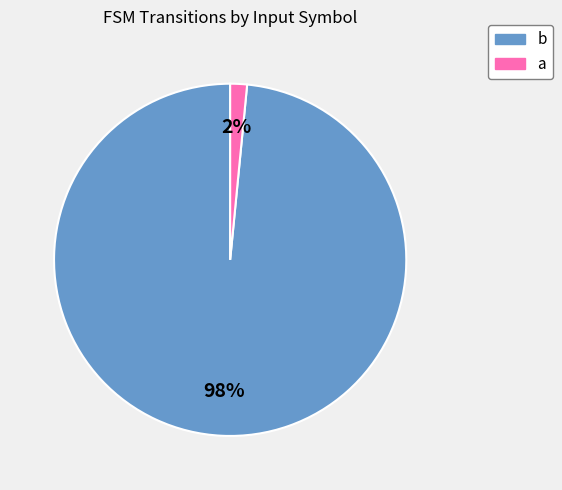

Does any single category account for the majority?

Yes